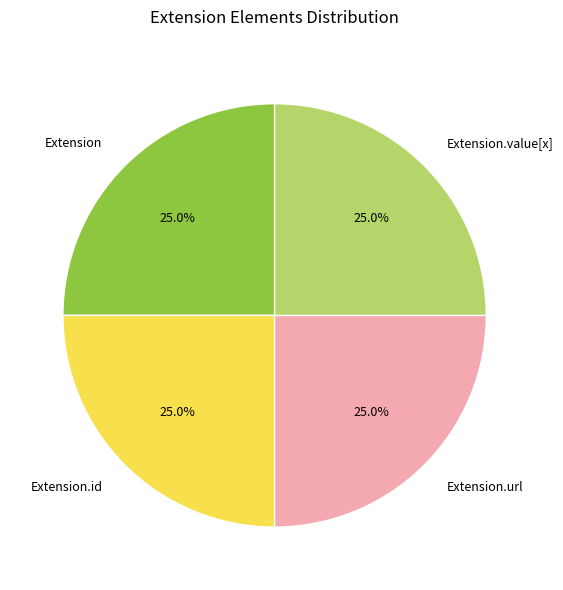

What portion of the pie excludes Extension.value[x]?

75.0%